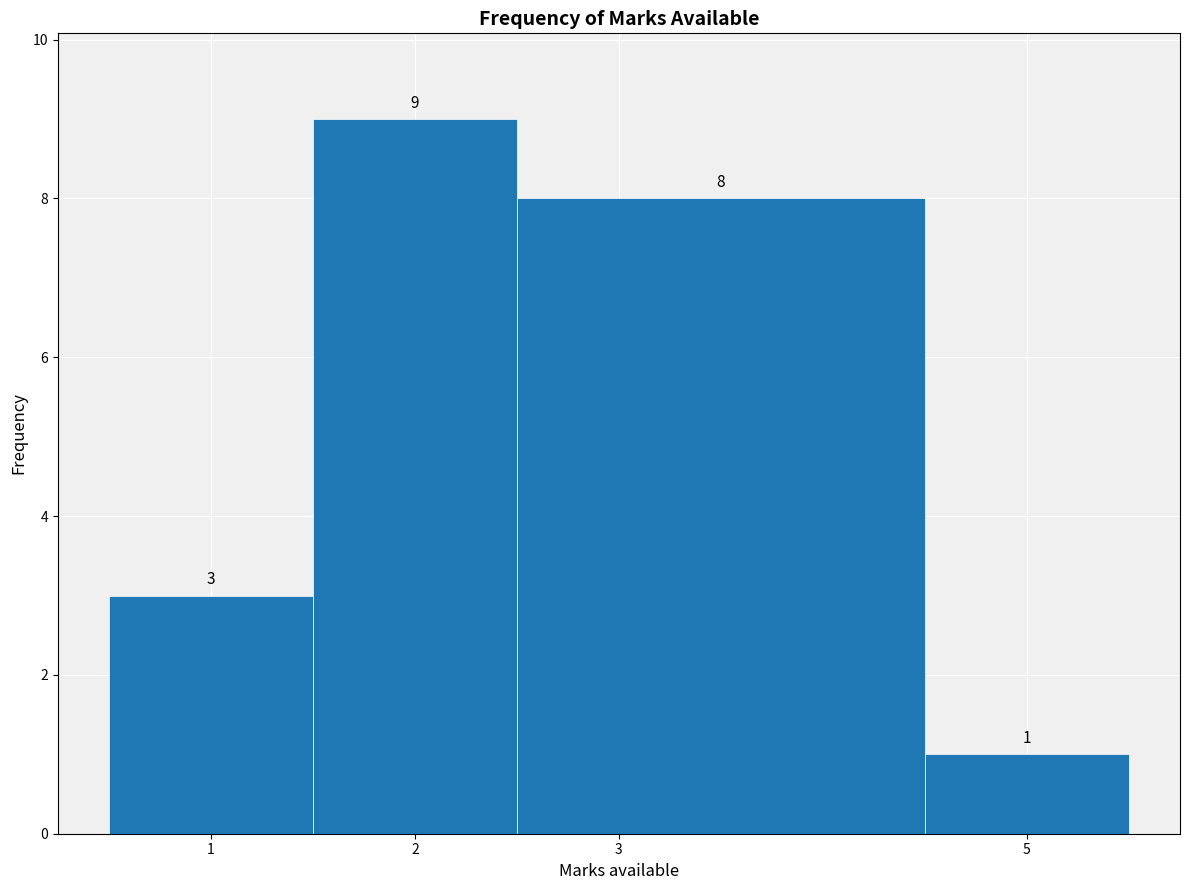

Reading left to right, transcribe this chart: for each bar, give the range it covers on the x-axis and its height.

0.5 to 1.5: 3
1.5 to 2.5: 9
2.5 to 4.5: 8
4.5 to 5.5: 1